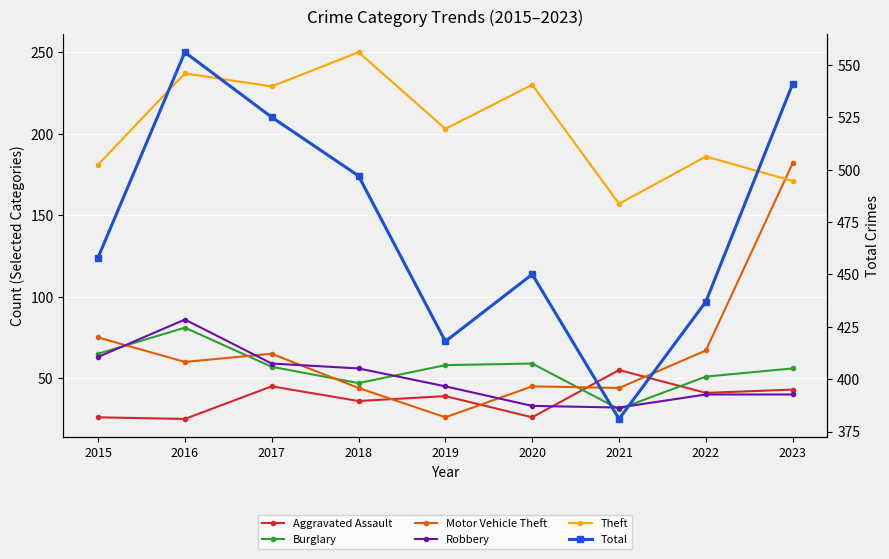

At which category does the chart reach its peak across all series?

2016